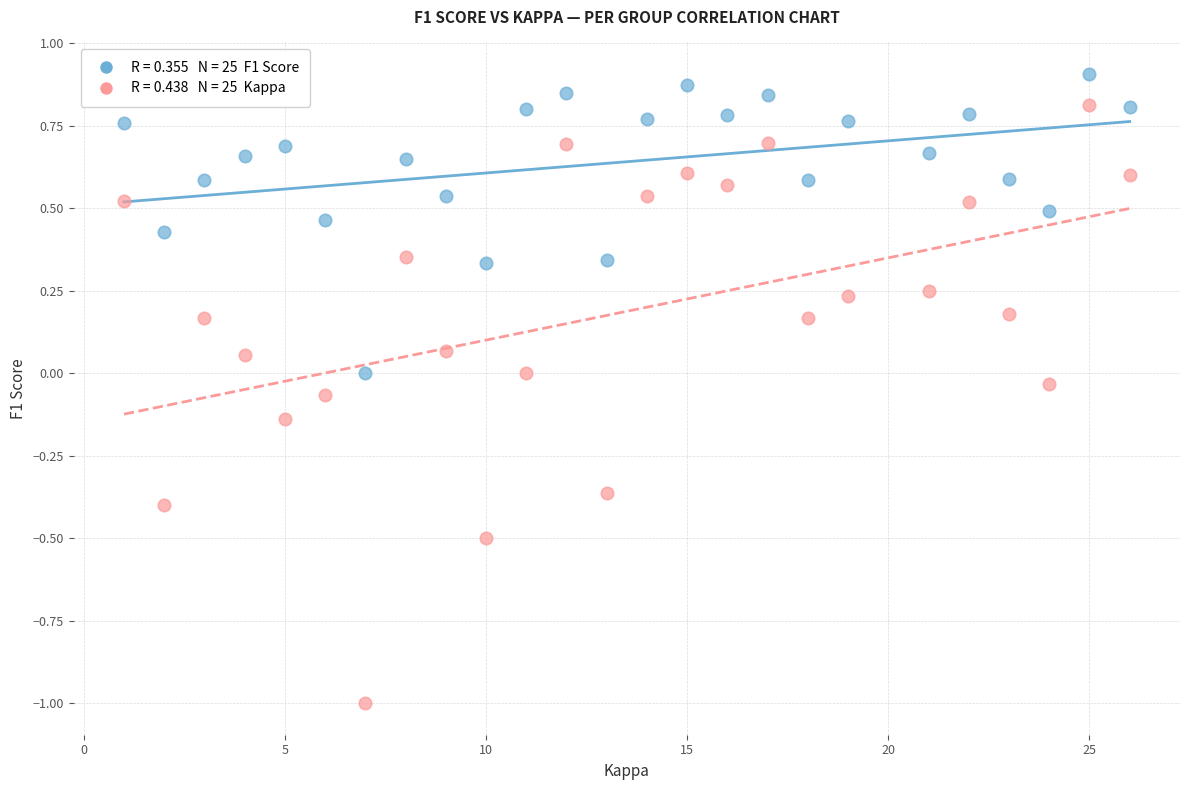

Across all data points, what is the range of X values (max minus min)?

25.0